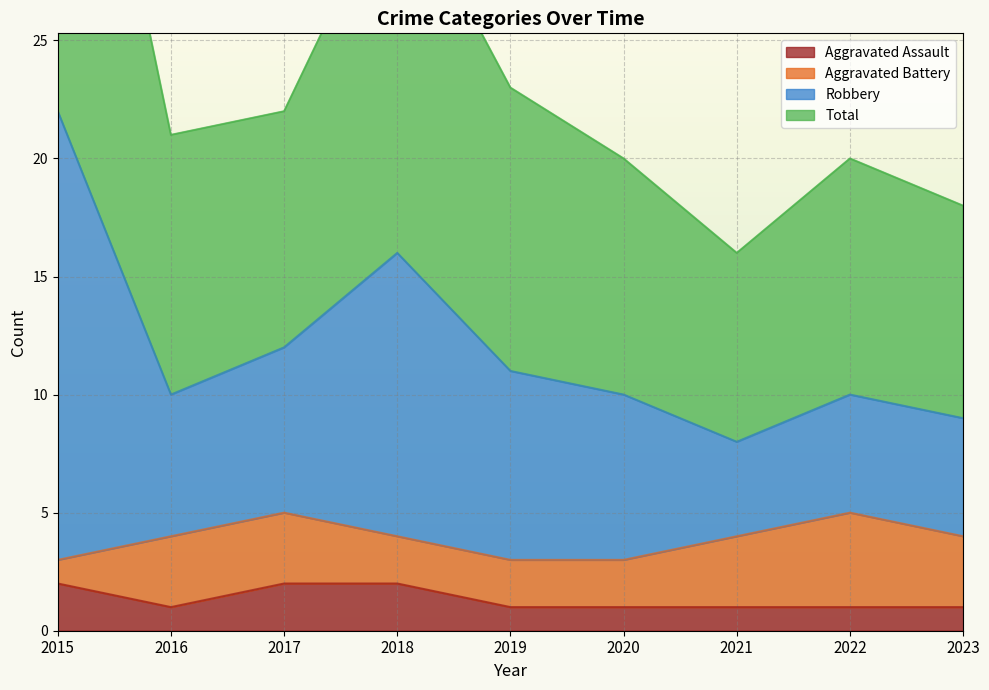

What is the greatest value displayed?

44